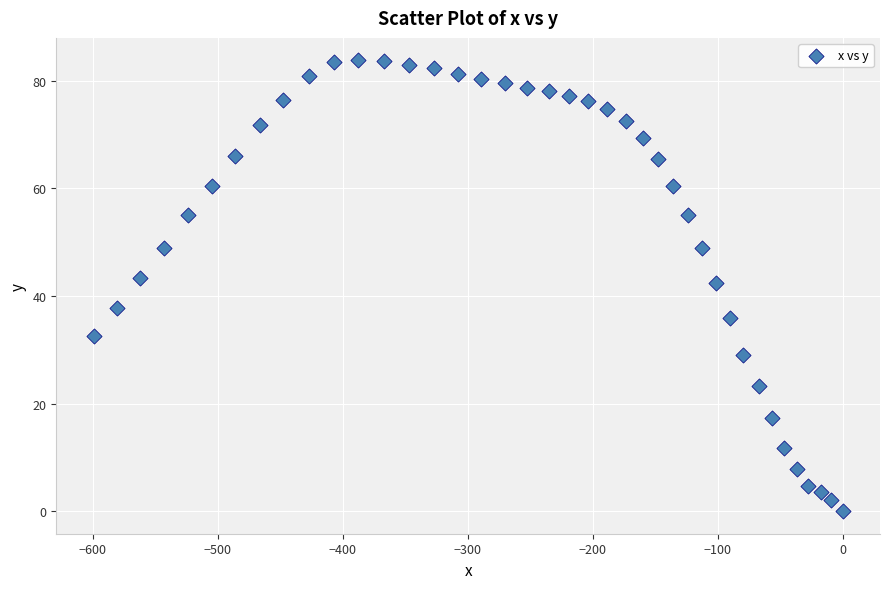

What is the range of Y values (max minus min)?

83.8